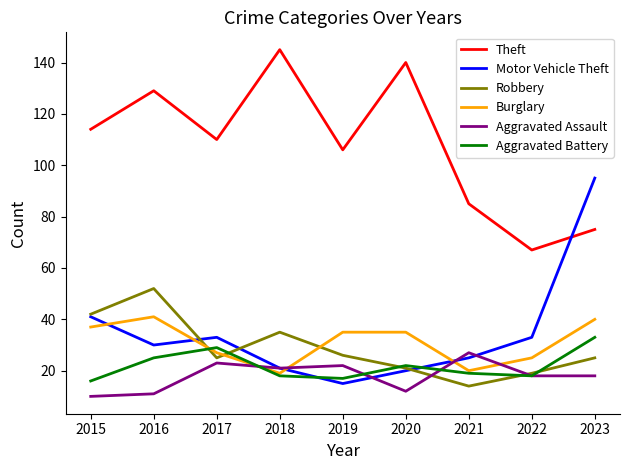

List the labels in order of Theft value, largest first.

2018, 2020, 2016, 2015, 2017, 2019, 2021, 2023, 2022